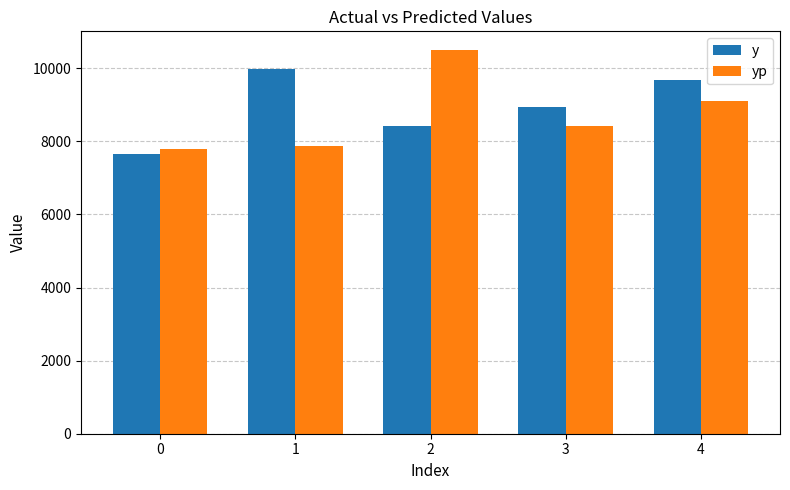

Between 1 and 4, which series saw the biggest shift?

yp